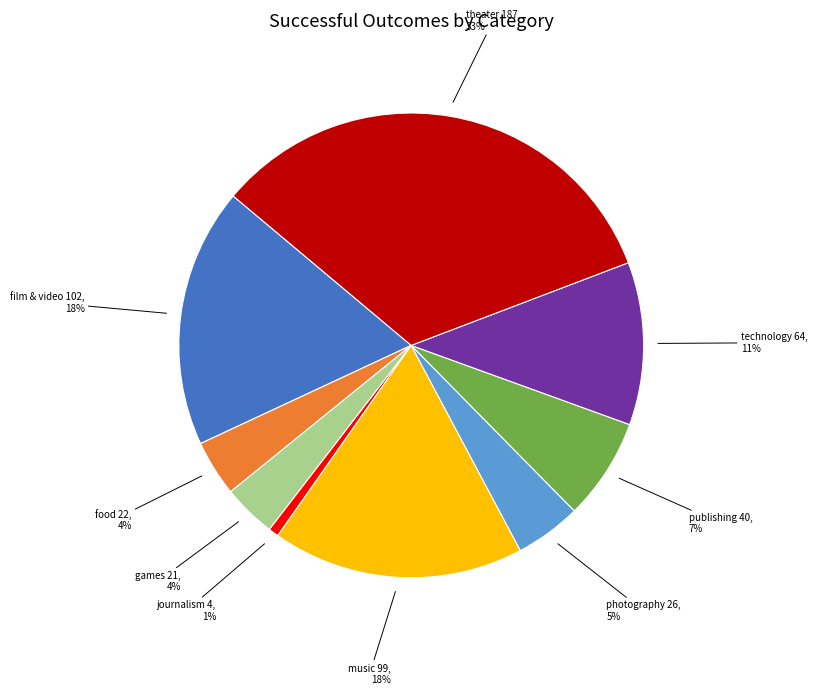

Does any single category account for the majority?

No